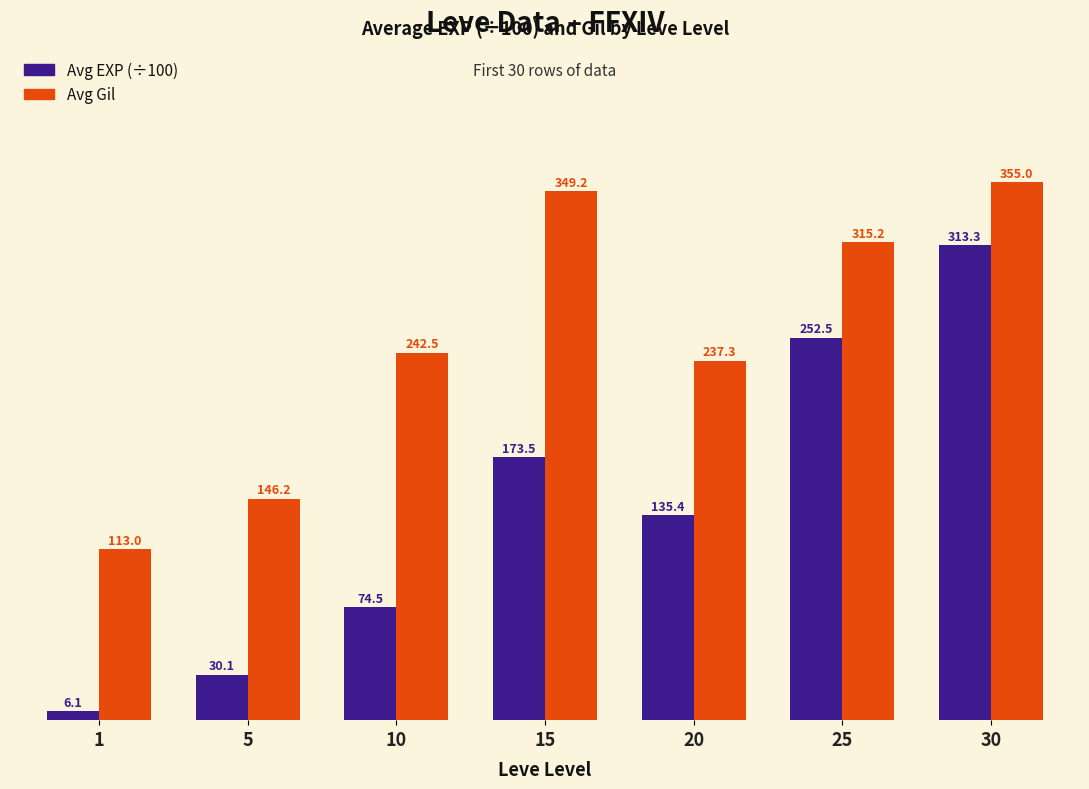

How many data points in Avg EXP (÷100) are less than 135?

3